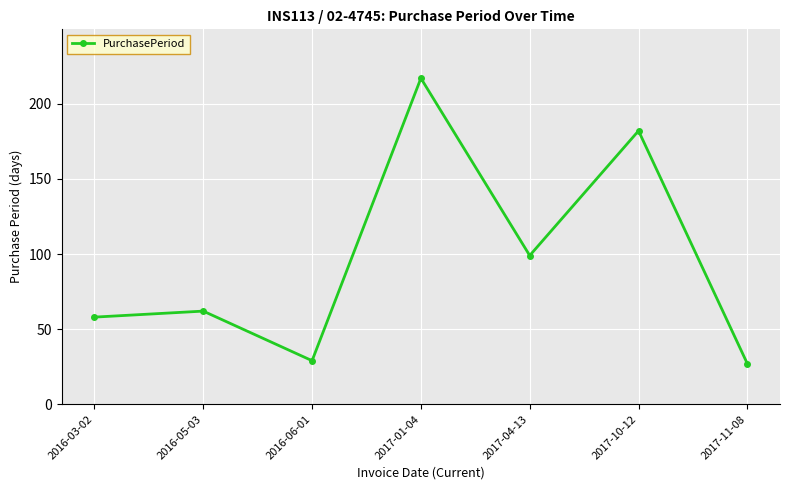

Reading right to left, list all the values displayed in this chart.

27	182	99	217	29	62	58